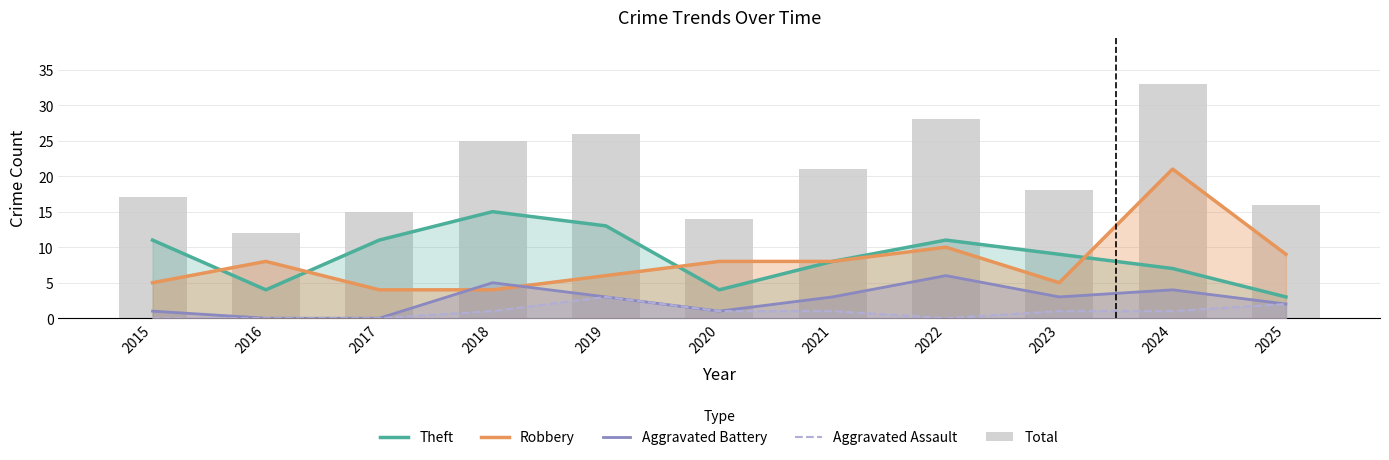

Reading left to right, what are all the values shown in this chart?

Theft: 2015=11	2016=4	2017=11	2018=15	2019=13	2020=4	2021=8	2022=11	2023=9	2024=7	2025=3
Robbery: 2015=5	2016=8	2017=4	2018=4	2019=6	2020=8	2021=8	2022=10	2023=5	2024=21	2025=9
Aggravated Battery: 2015=1	2016=0	2017=0	2018=5	2019=3	2020=1	2021=3	2022=6	2023=3	2024=4	2025=2
Aggravated Assault: 2015=0	2016=0	2017=0	2018=1	2019=3	2020=1	2021=1	2022=0	2023=1	2024=1	2025=2
Total: 2015=17	2016=12	2017=15	2018=25	2019=26	2020=14	2021=21	2022=28	2023=18	2024=33	2025=16